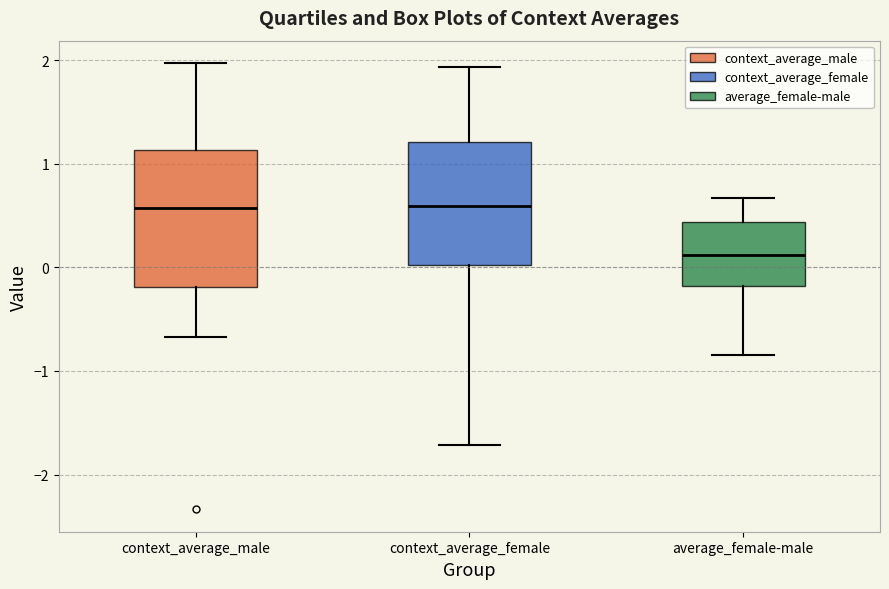

Which box is the tallest, from its lower edge to its upper edge?

context_average_male